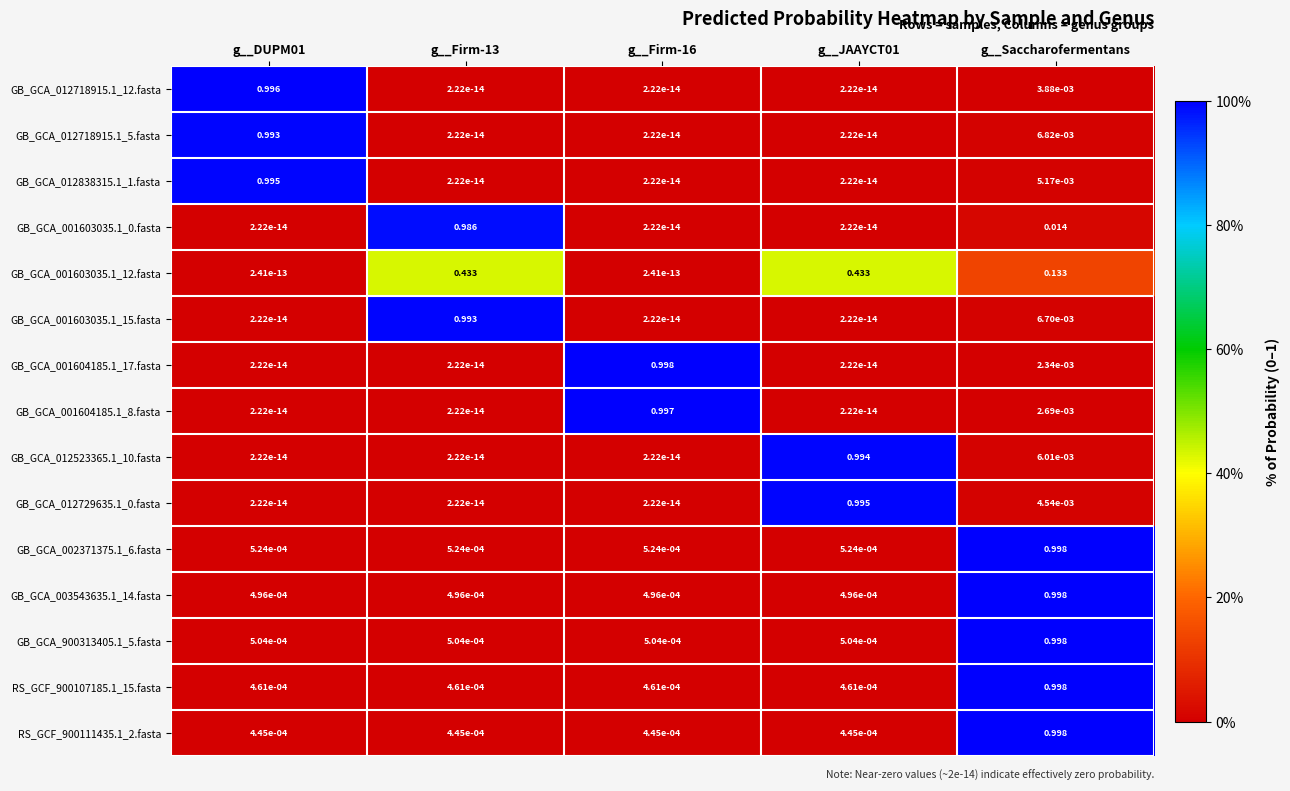

Which series has the largest range (max minus min)?

GB_GCA_001604185.1_17.fasta